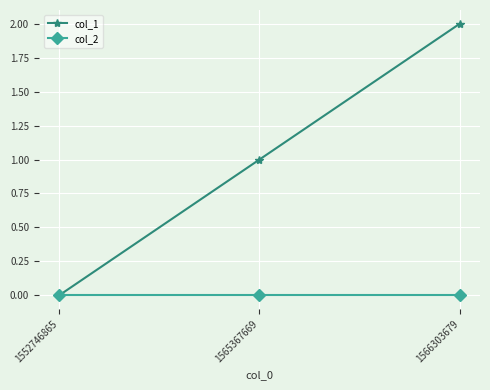

Between 1552746865 and 1565367669, which series saw the biggest shift?

col_1